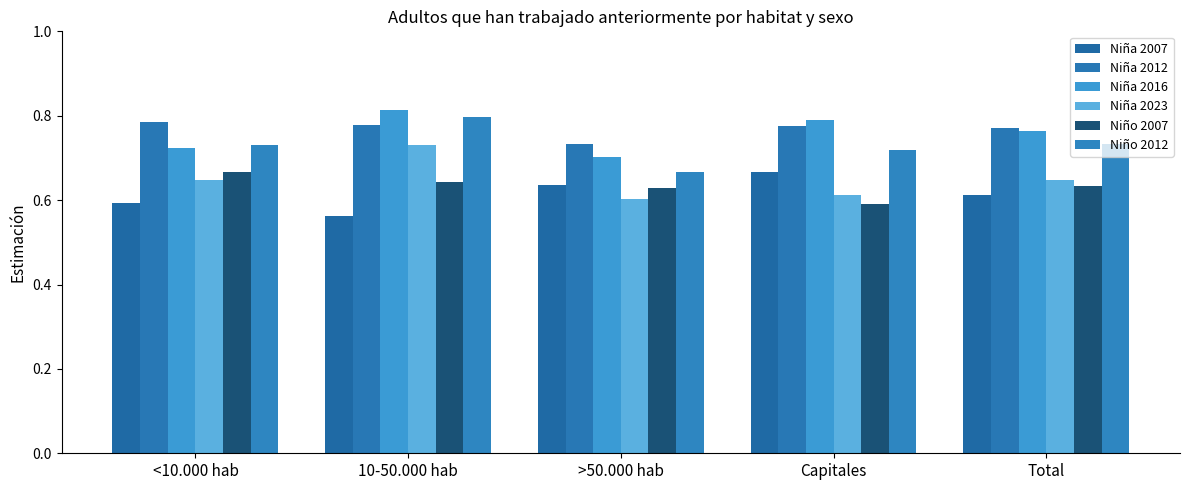

What is the sum of all Niña 2012 values?

3.8